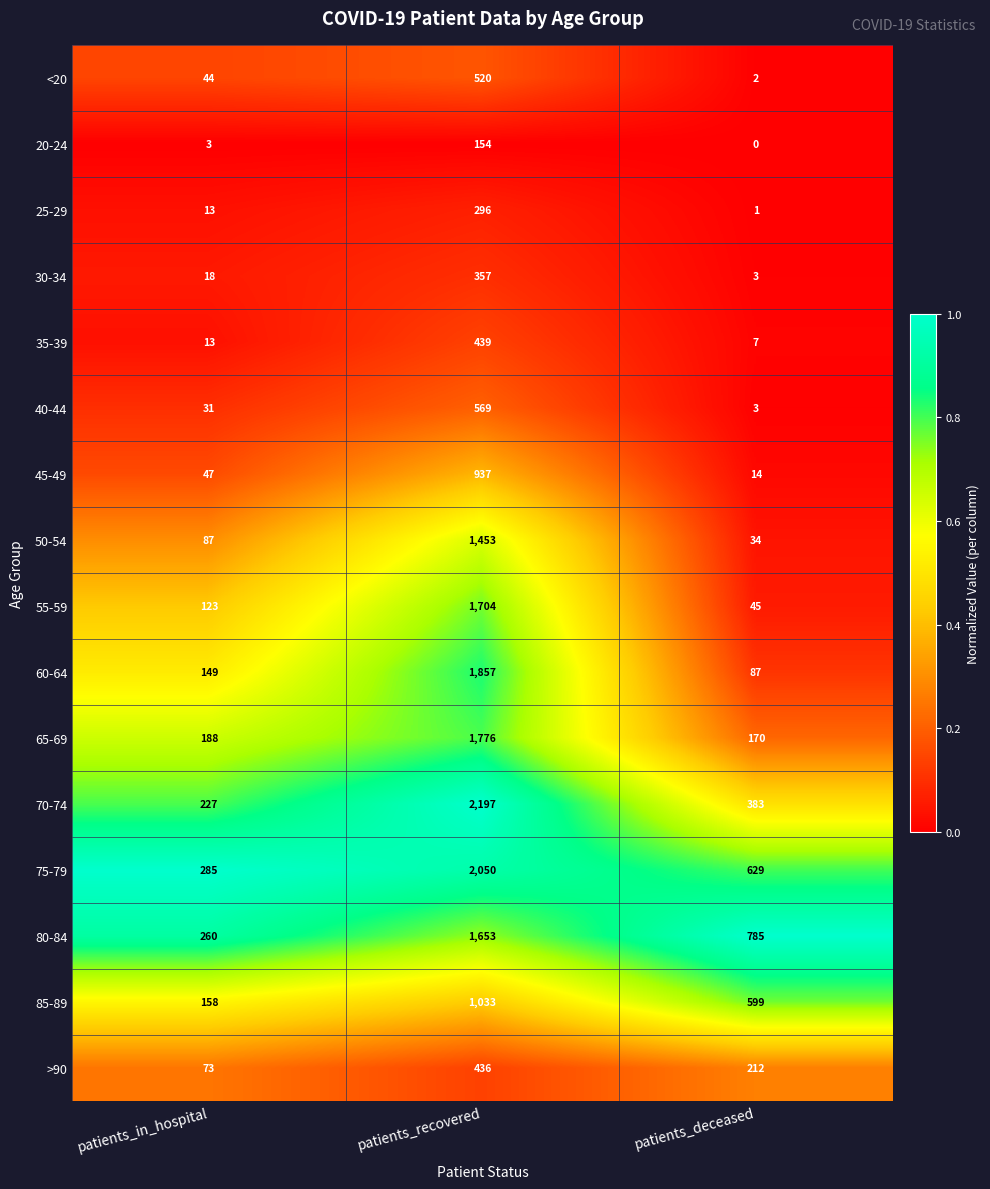

At which category is the sum across all series the highest?

patients_recovered